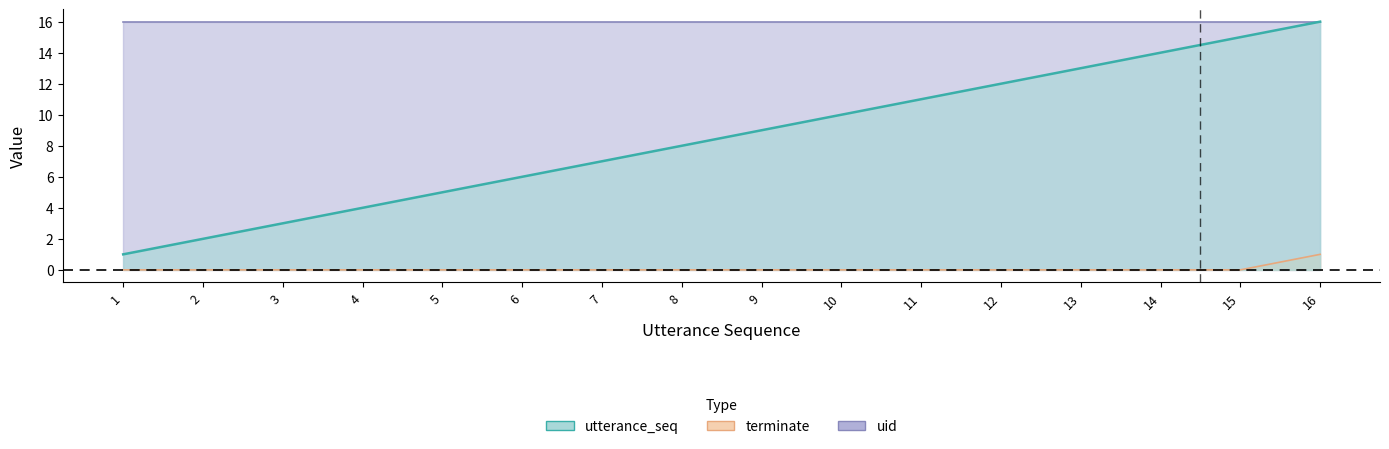

Is it true that utterance_seq equals 11 at 11?

True